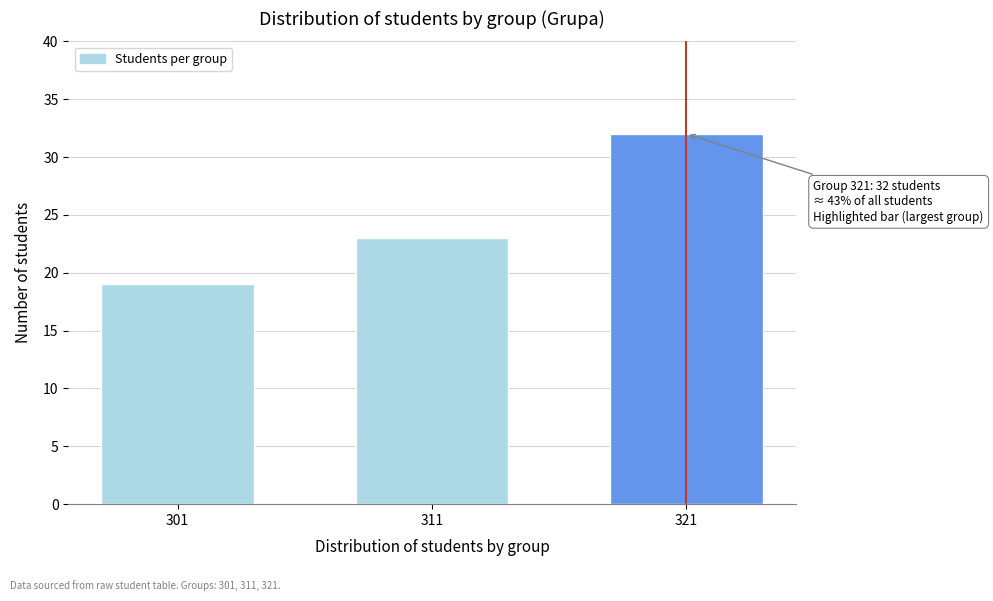

Reading left to right, what are all the values shown in this chart?

19	23	32